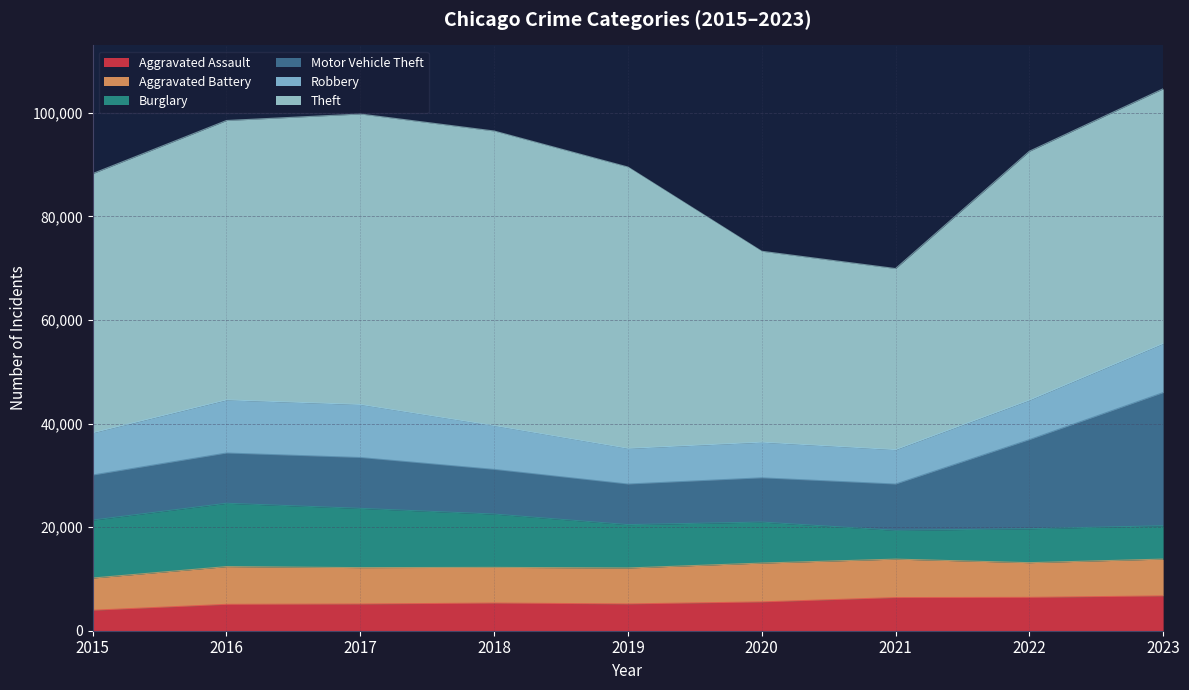

At which category does Theft reach its first local valley?

2021